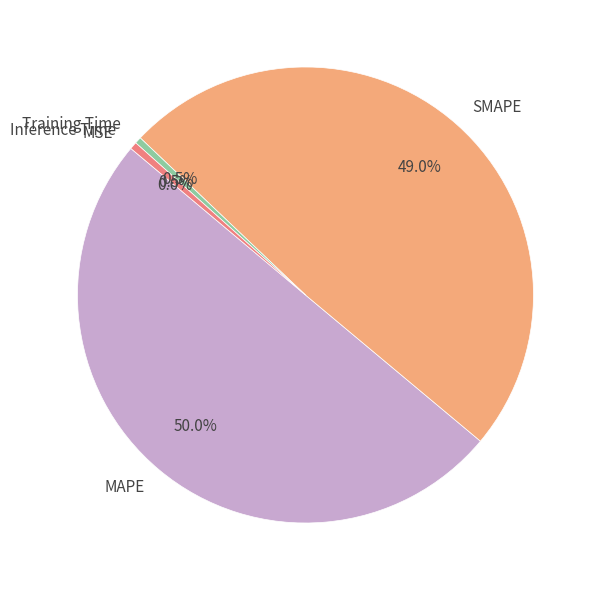

Which slice is the largest?

MAPE